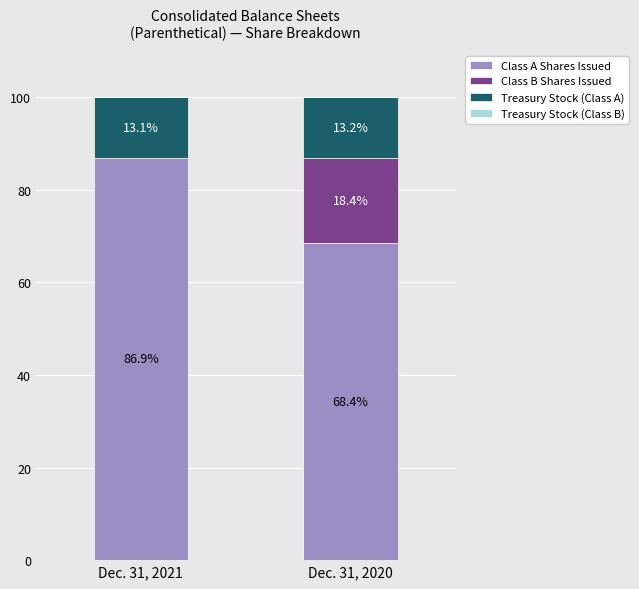

What is the sum of all Class A Shares Issued values?

155.3